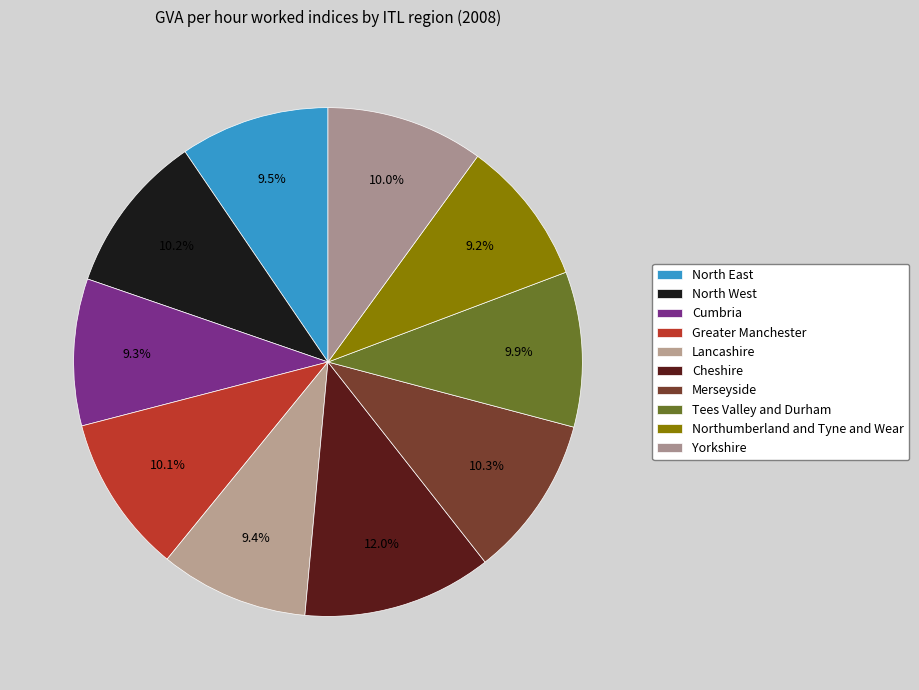

The North West slice represents 22% of the pie. True or false?

False